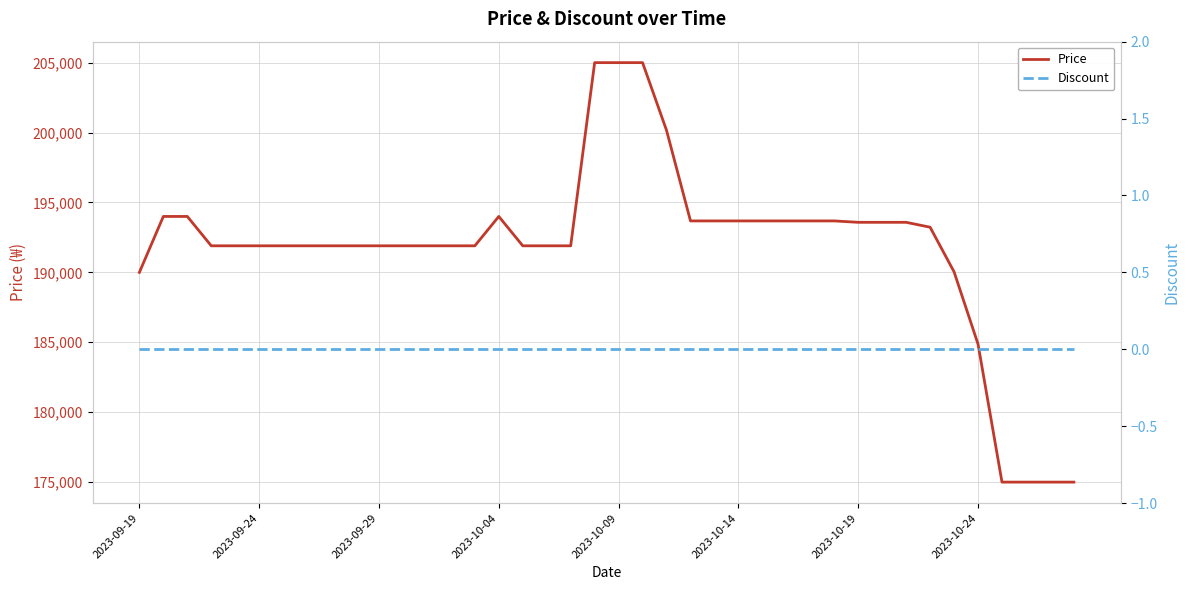

In Price, how many points are higher than both neighbors (excluding endpoints)?

1